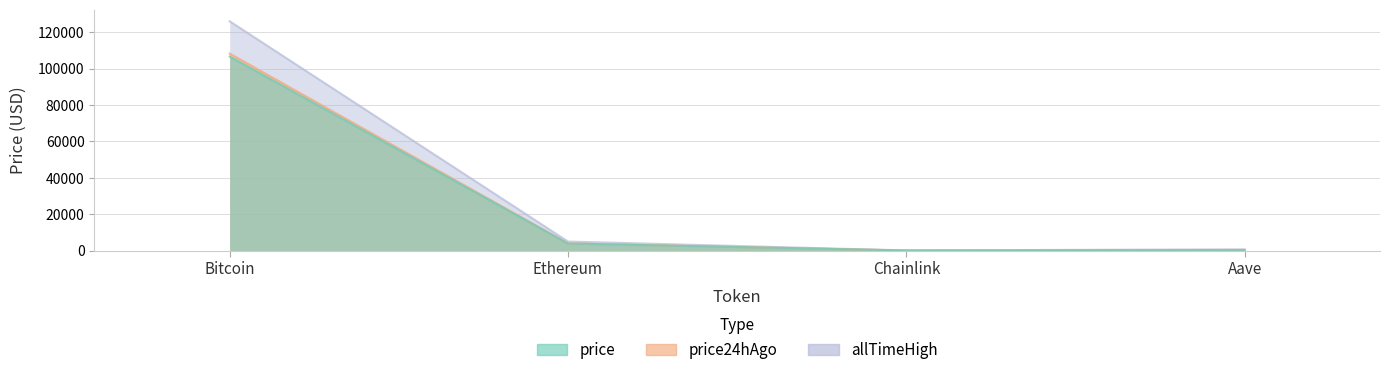

Reading left to right, what are all the values shown in this chart?

price: 106674.0	3842.1	16.6	206.2
price24hAgo: 108317.0	3893.5	17.4	224.4
allTimeHigh: 126080.0	4946.1	52.7	661.7